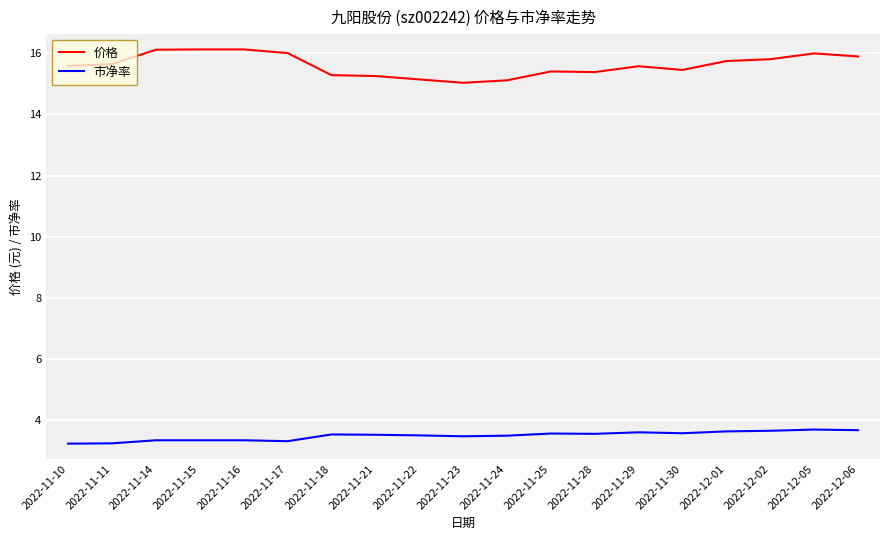

What is the lowest value of the 价格 series?

15.0